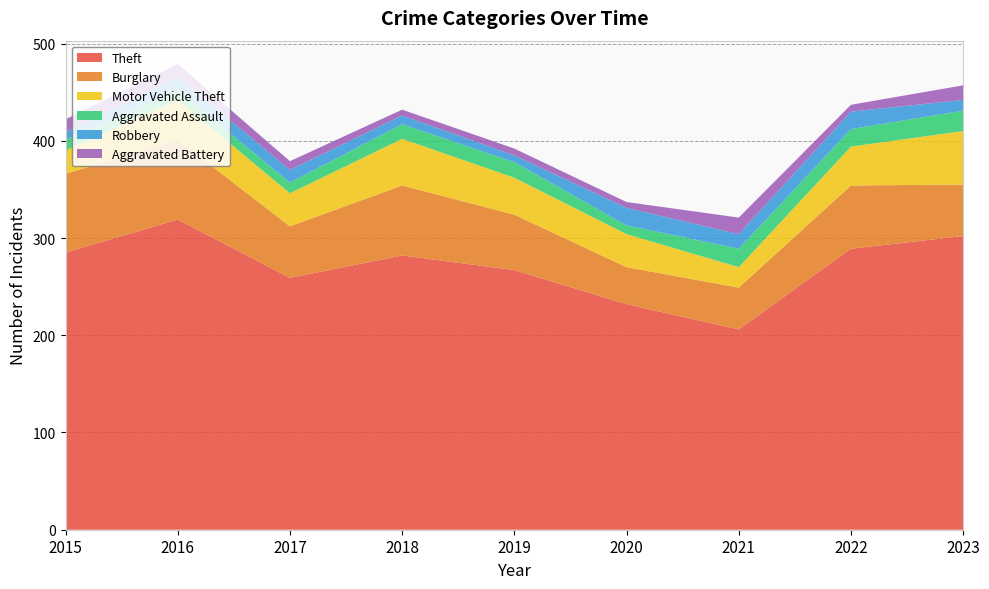

Reading left to right, what are all the values shown in this chart?

Theft: 2015=285	2016=319	2017=259	2018=282	2019=267	2020=232	2021=206	2022=289	2023=302
Burglary: 2015=81	2016=82	2017=53	2018=72	2019=57	2020=38	2021=43	2022=65	2023=53
Motor Vehicle Theft: 2015=24	2016=41	2017=34	2018=48	2019=38	2020=34	2021=21	2022=40	2023=55
Aggravated Assault: 2015=11	2016=10	2017=11	2018=15	2019=16	2020=9	2021=19	2022=18	2023=21
Robbery: 2015=8	2016=14	2017=13	2018=9	2019=7	2020=18	2021=15	2022=18	2023=11
Aggravated Battery: 2015=13	2016=13	2017=9	2018=6	2019=7	2020=6	2021=17	2022=7	2023=15